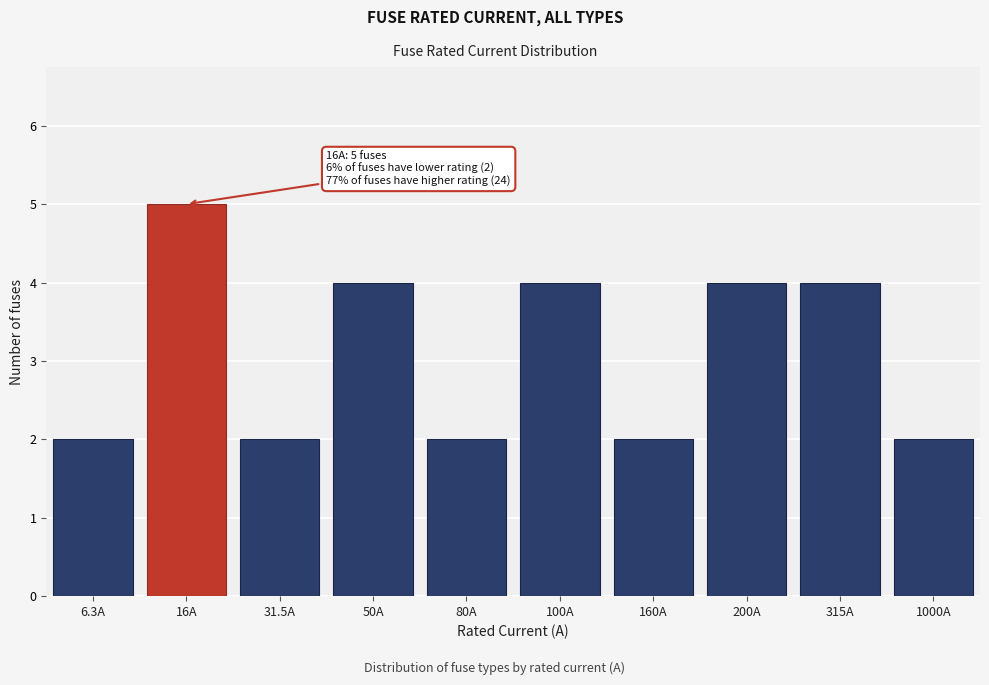

Reading left to right, what are all the values shown in this chart?

2	5	2	4	2	4	2	4	4	2